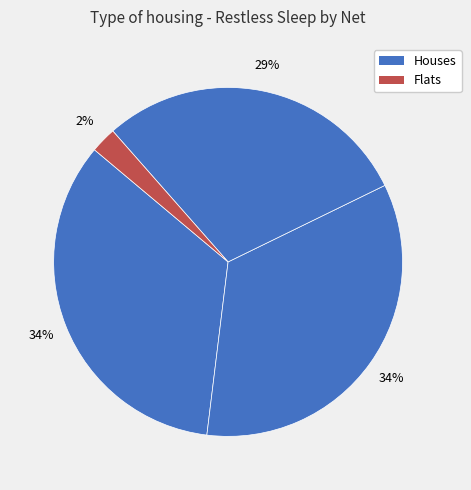

Which slice is the largest?

1